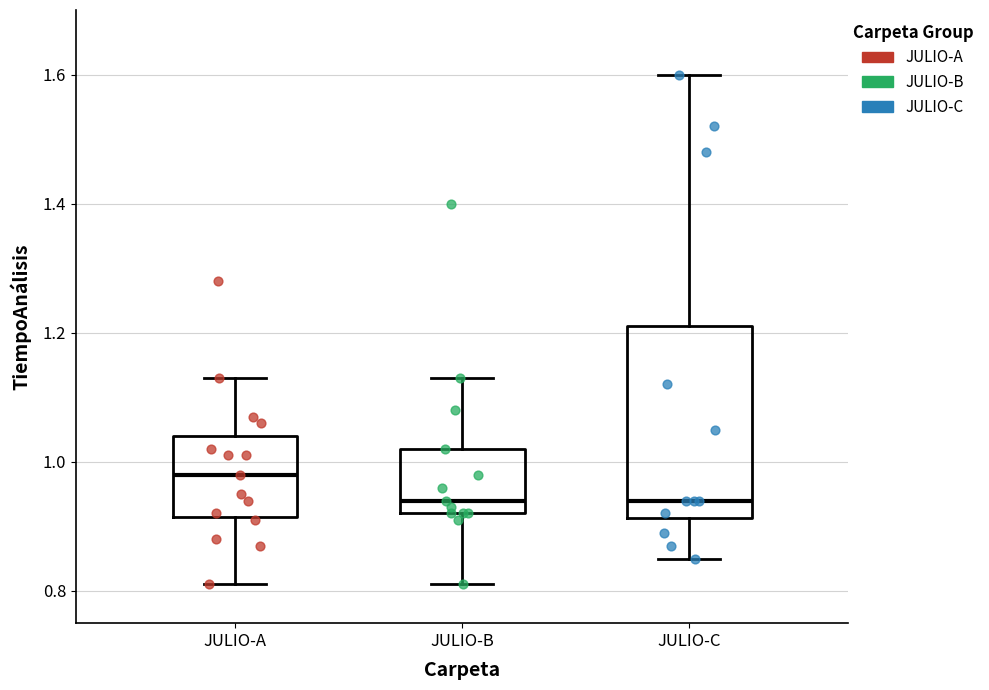

Which box is the tallest, from its lower edge to its upper edge?

JULIO-C